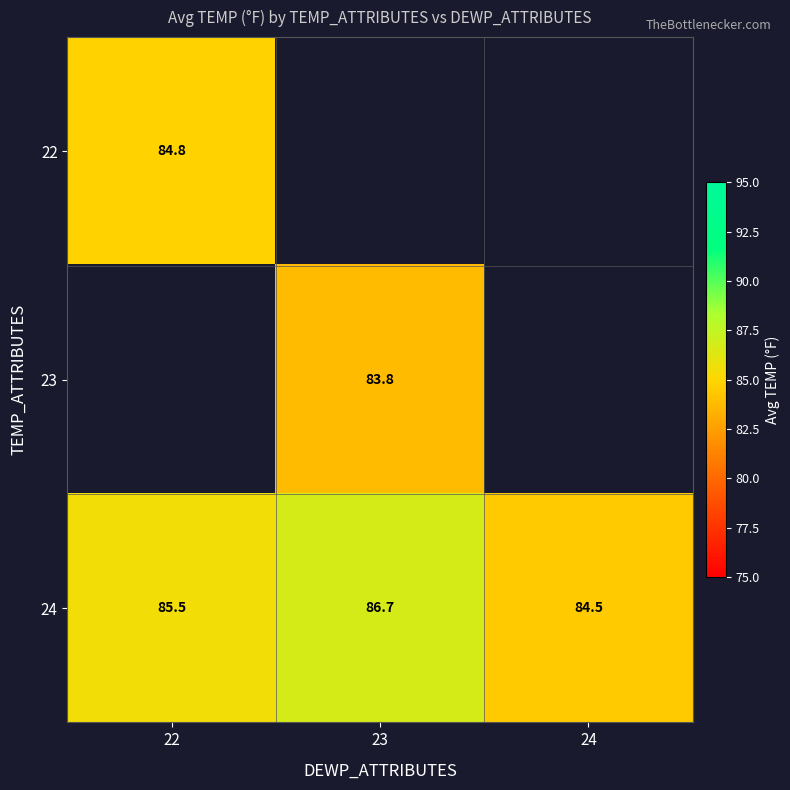

How many distinct data groups are displayed?

3